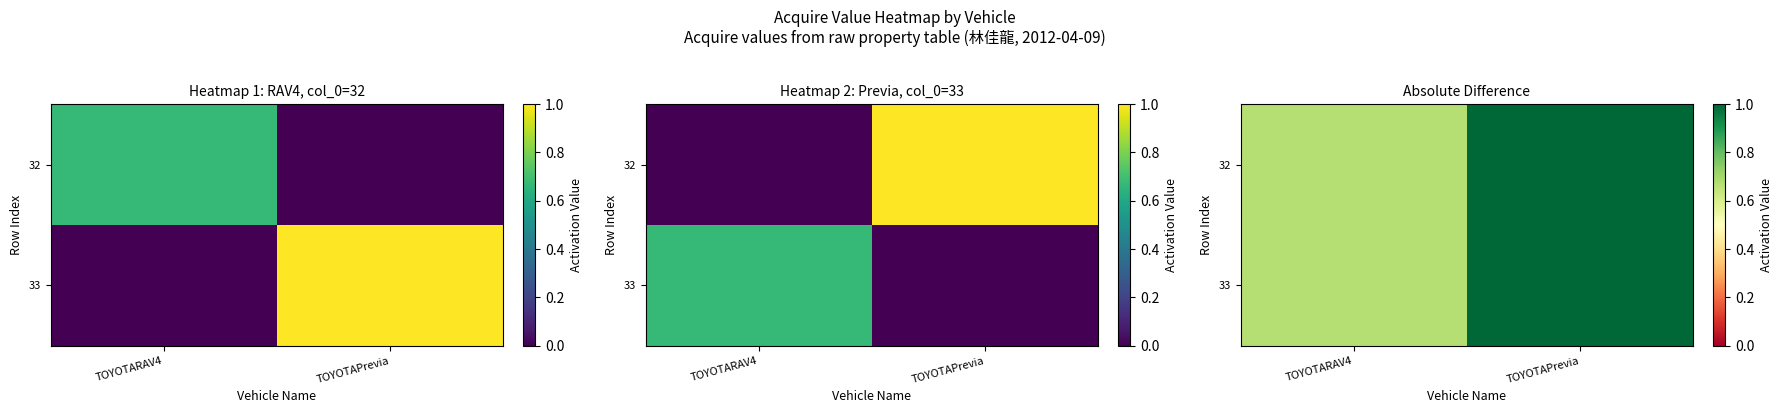

At which category is the sum across all series the highest?

TOYOTAPrevia